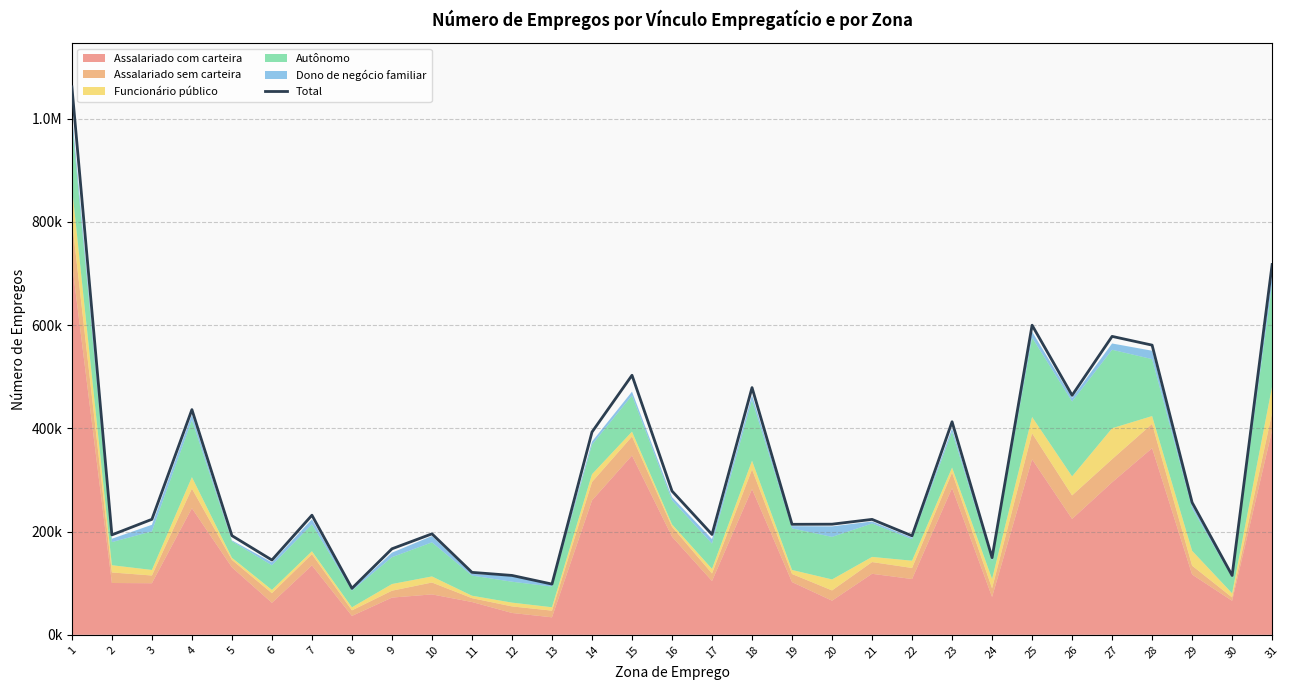

At which category does the data reach its first local valley?

2